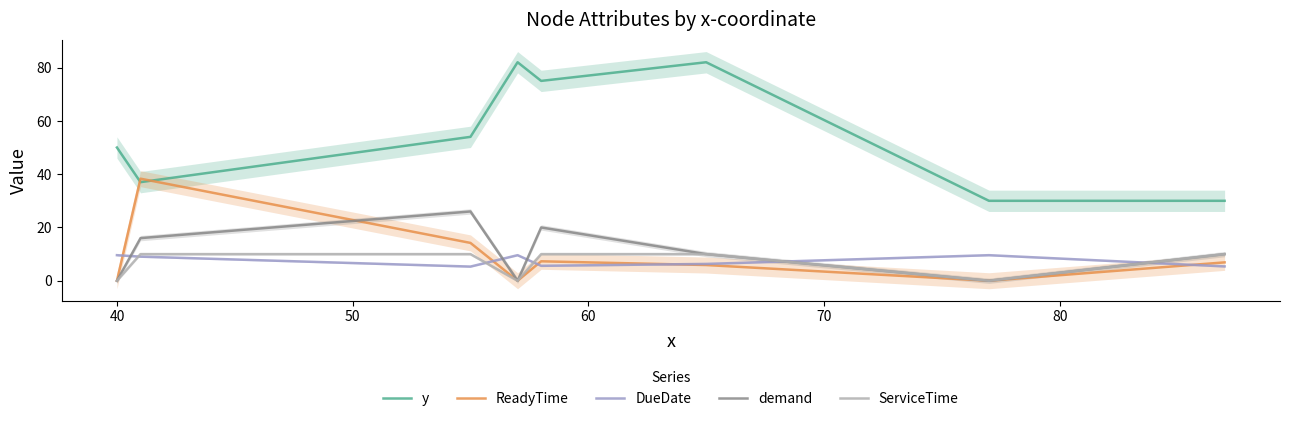

What are all the series names shown in the legend?

y, ReadyTime, DueDate, demand, ServiceTime